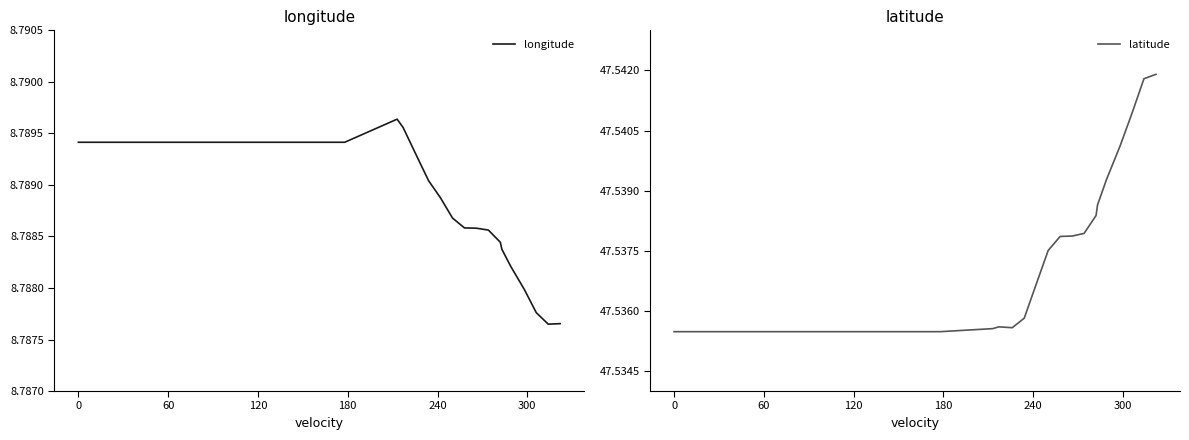

Which series has the largest total across all categories?

latitude